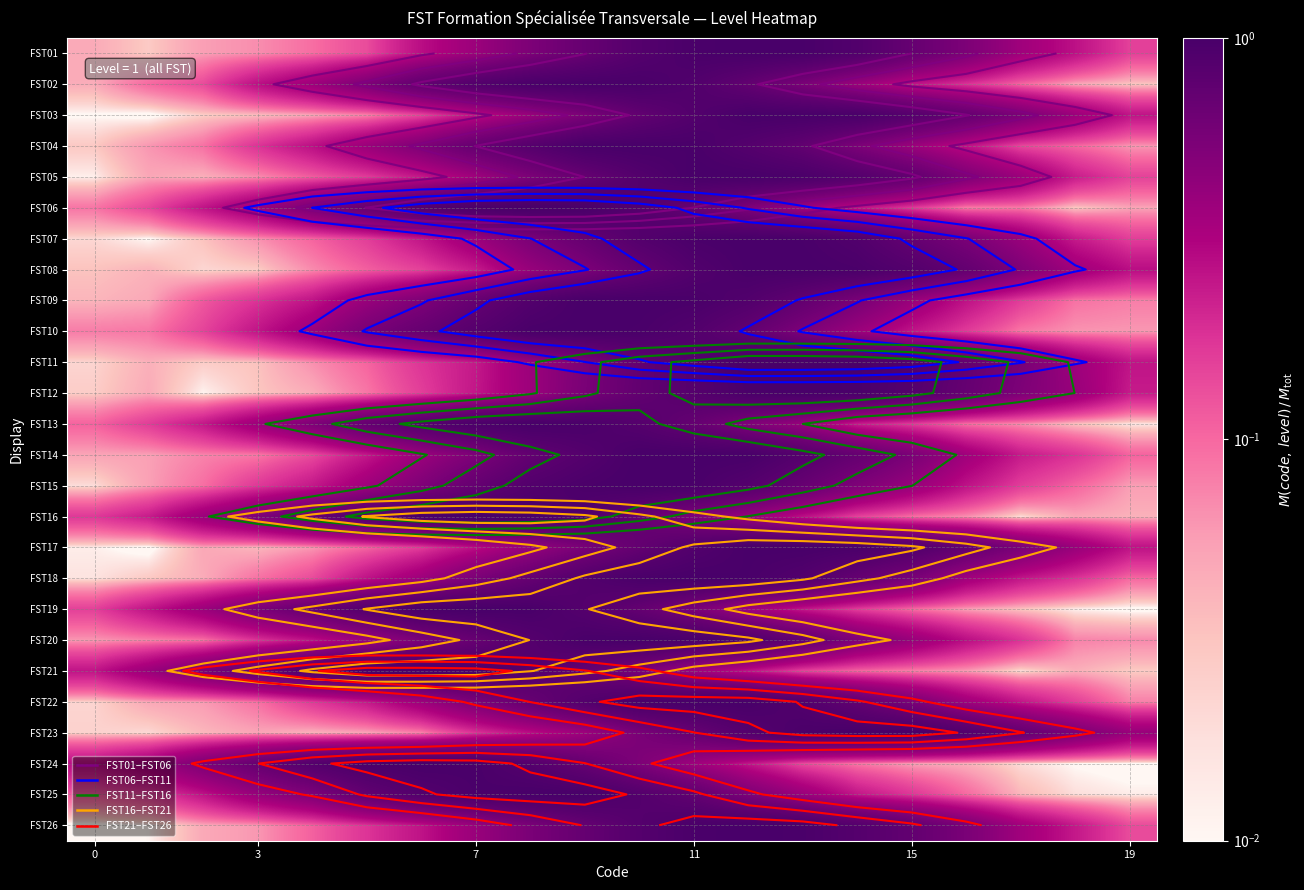

What is the total value across all series at 0?

1.7